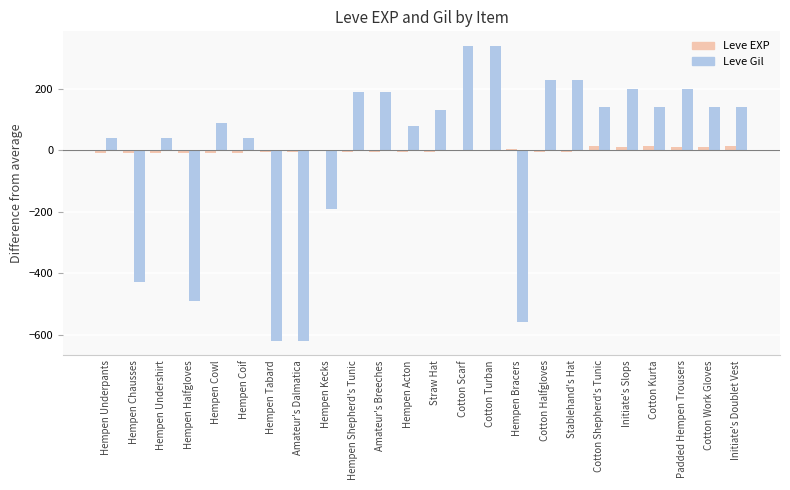

What is the maximum value shown in the chart?

340.4